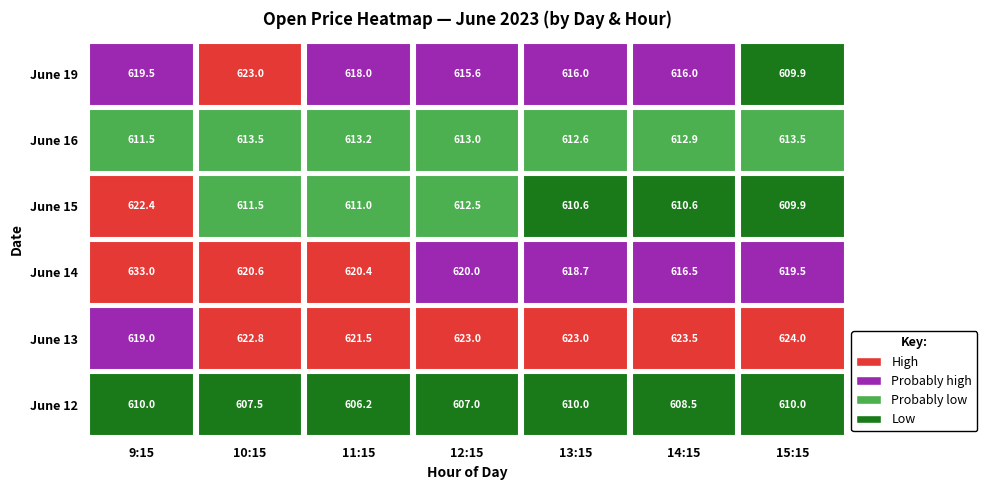

Which has a higher value, 3 or 22?

22